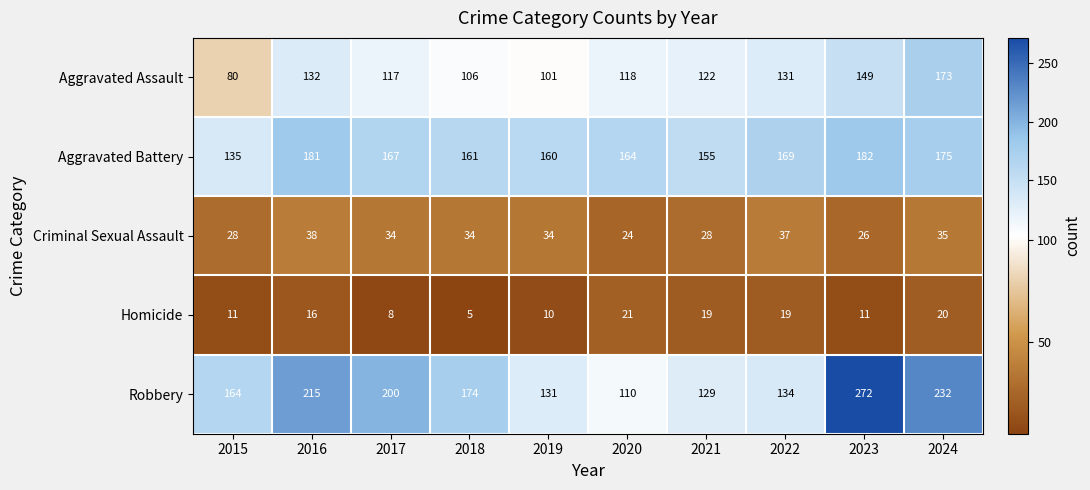

Between 2017 and 2024, which series saw the biggest shift?

Aggravated Assault